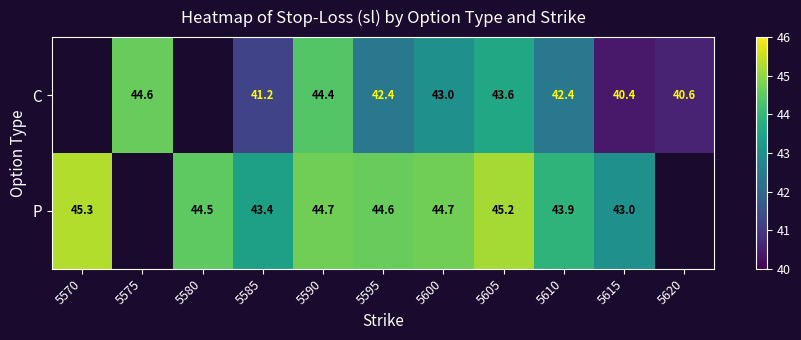

What is the difference between the highest and lowest values at 5600?

1.7